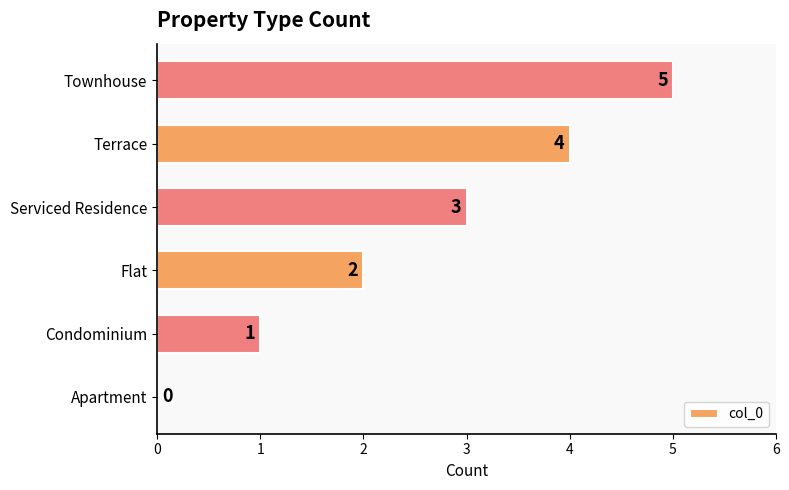

What is the sum of the values at Flat and Condominium?

3